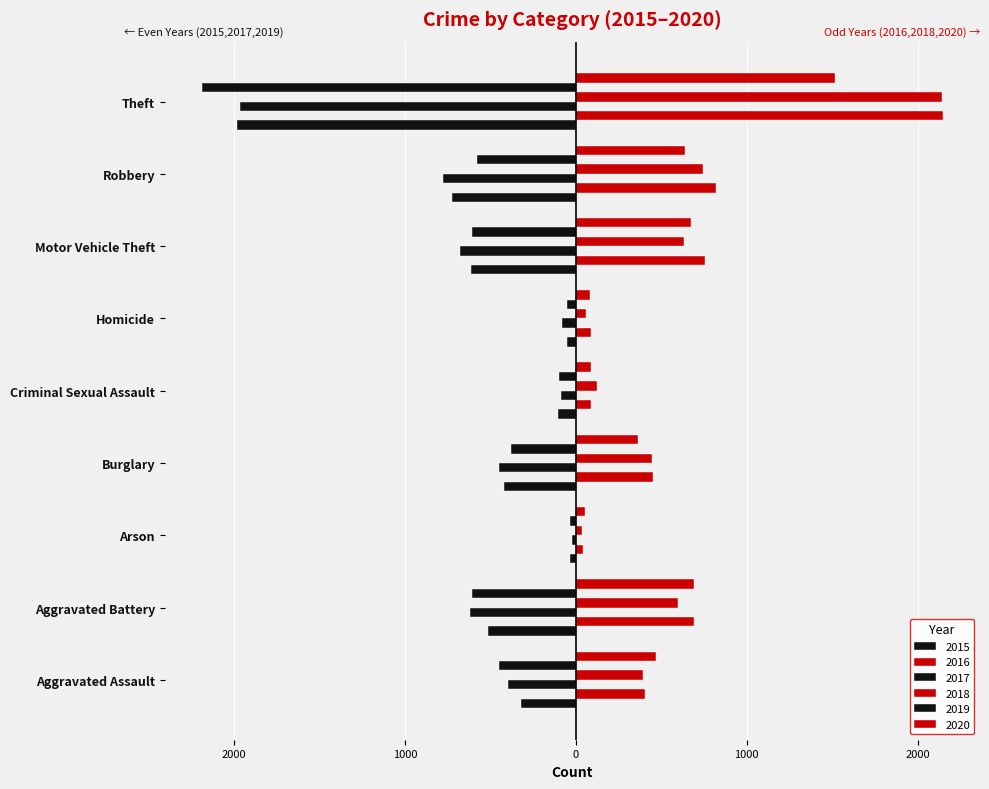

What is the difference between the highest and lowest values at Motor Vehicle Theft?

1436